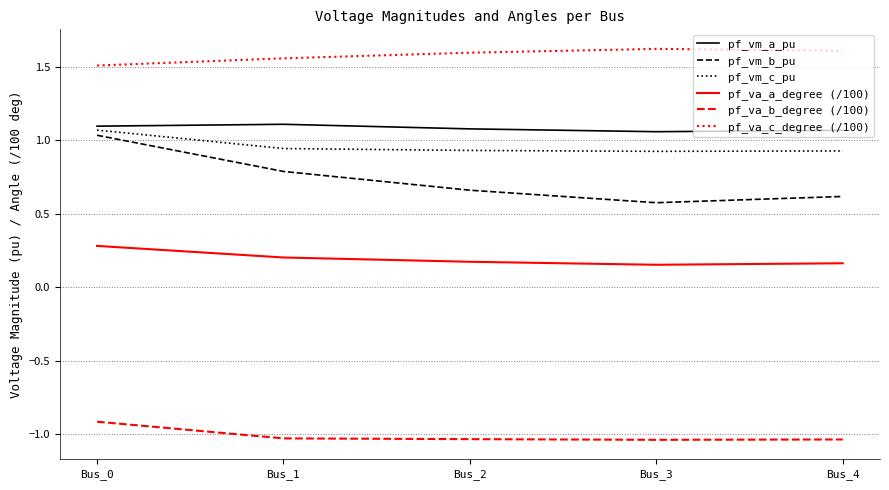

Which category has the highest value in the pf_vm_b_pu series?

Bus_0